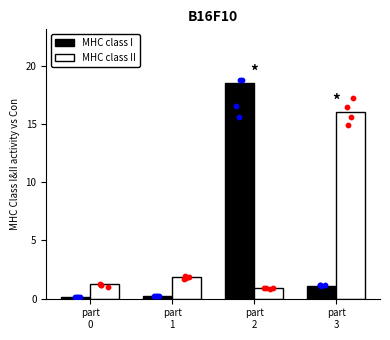

What is the total value across all series at part
0?

1.4